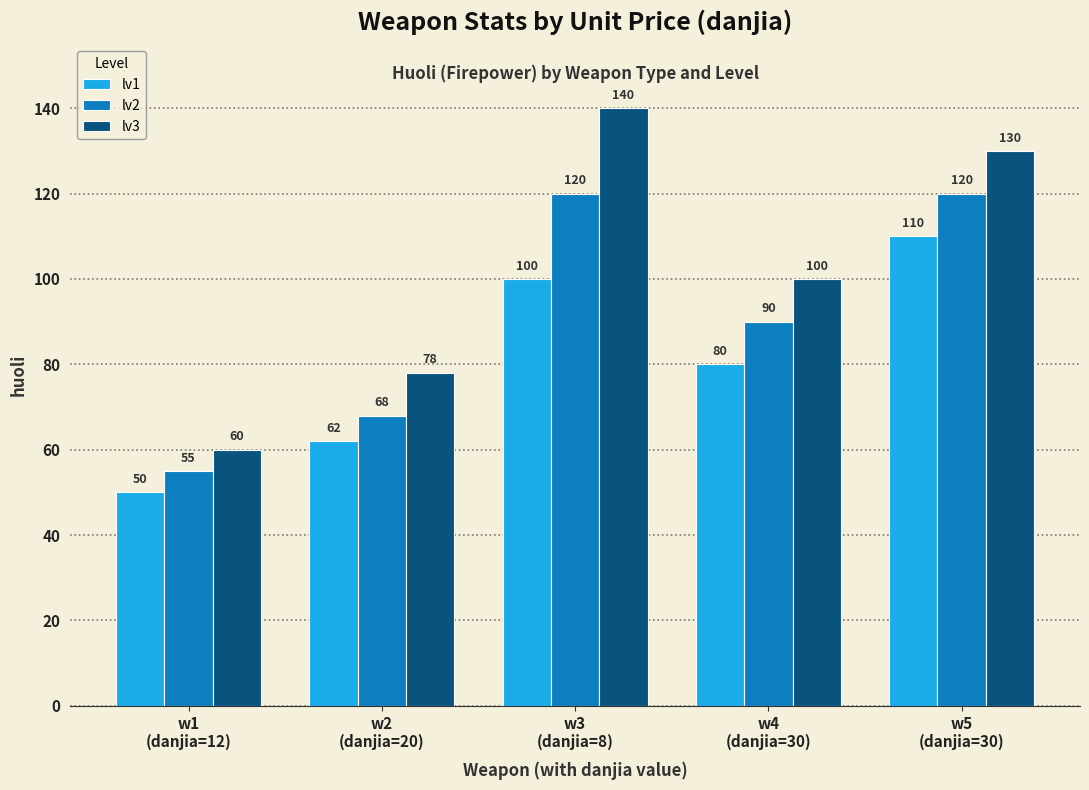

What is the greatest value displayed?

140